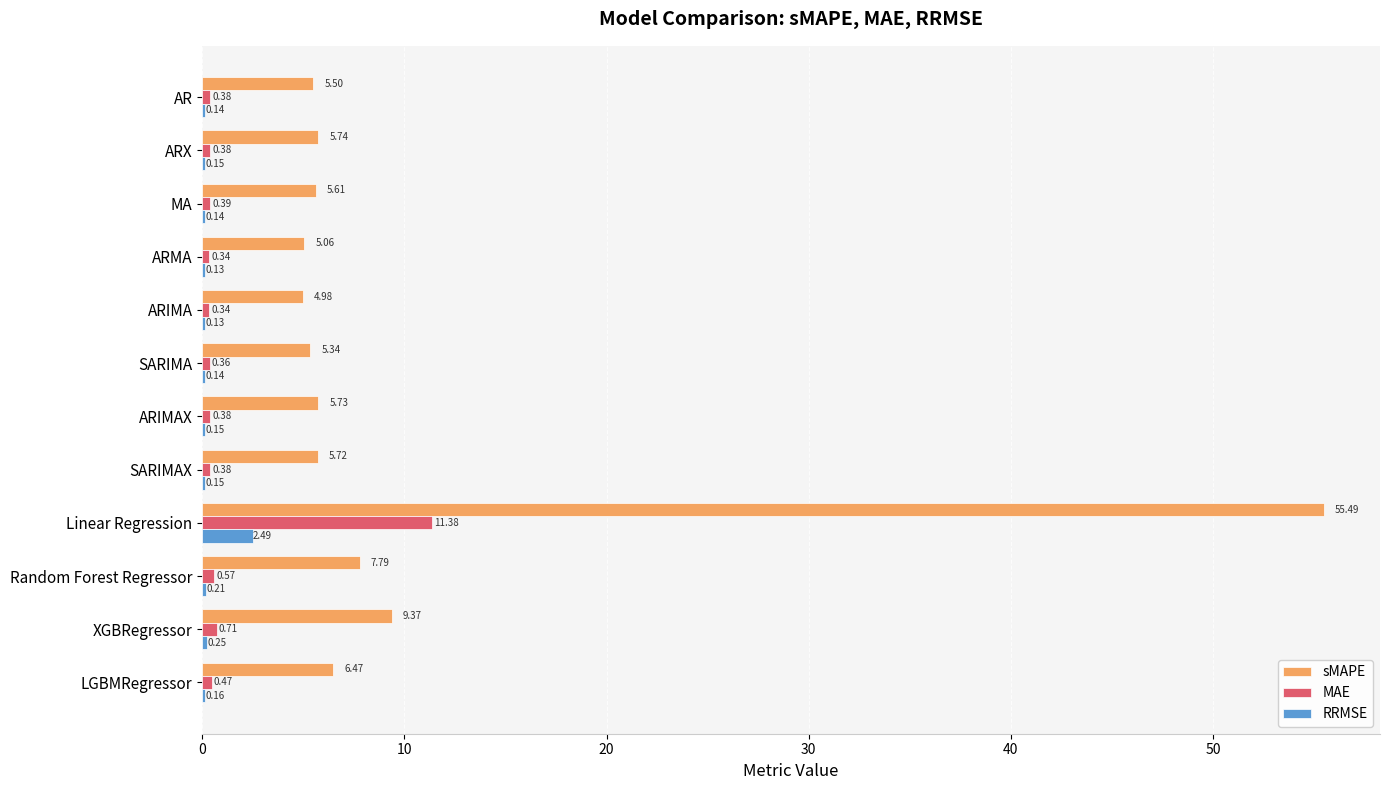

What is the sum of all sMAPE values?

122.8